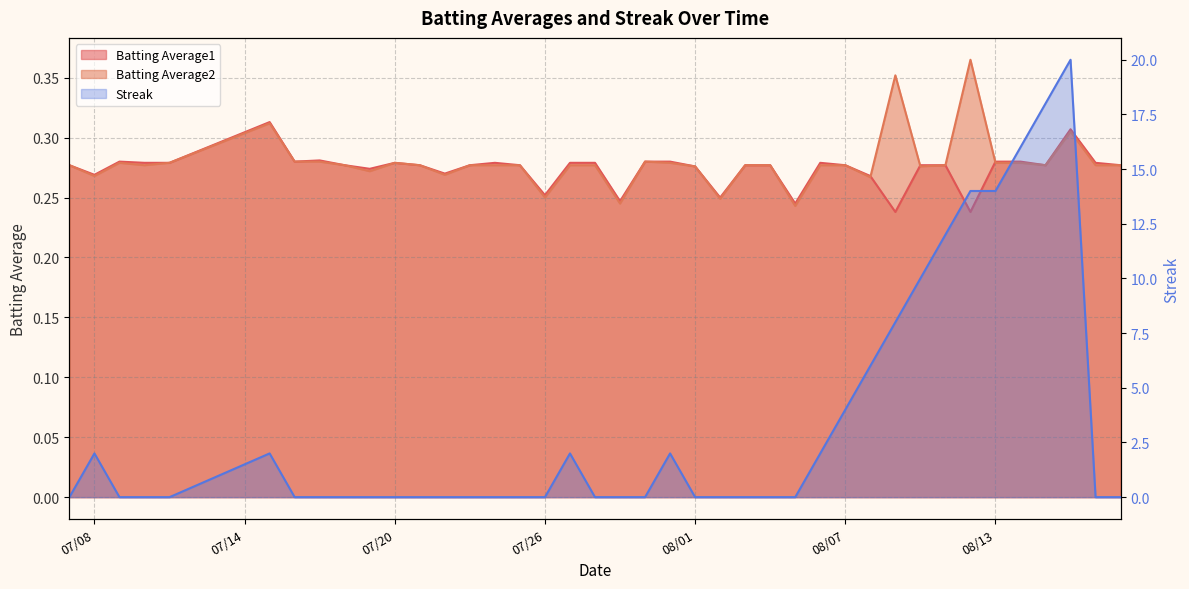

How many interior local peaks does the Batting Average2 series have?

7